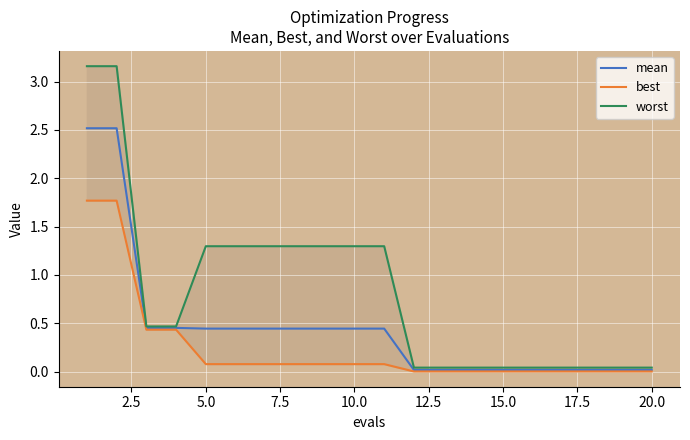

True or false: mean and worst intersect in this chart.

False